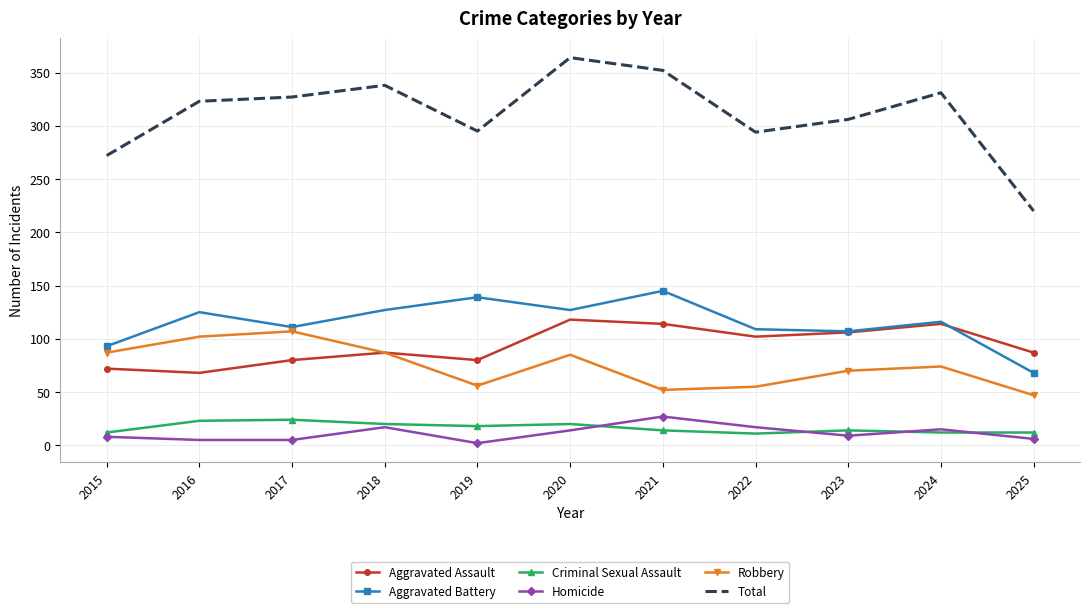

True or false: Criminal Sexual Assault and Robbery intersect in this chart.

False